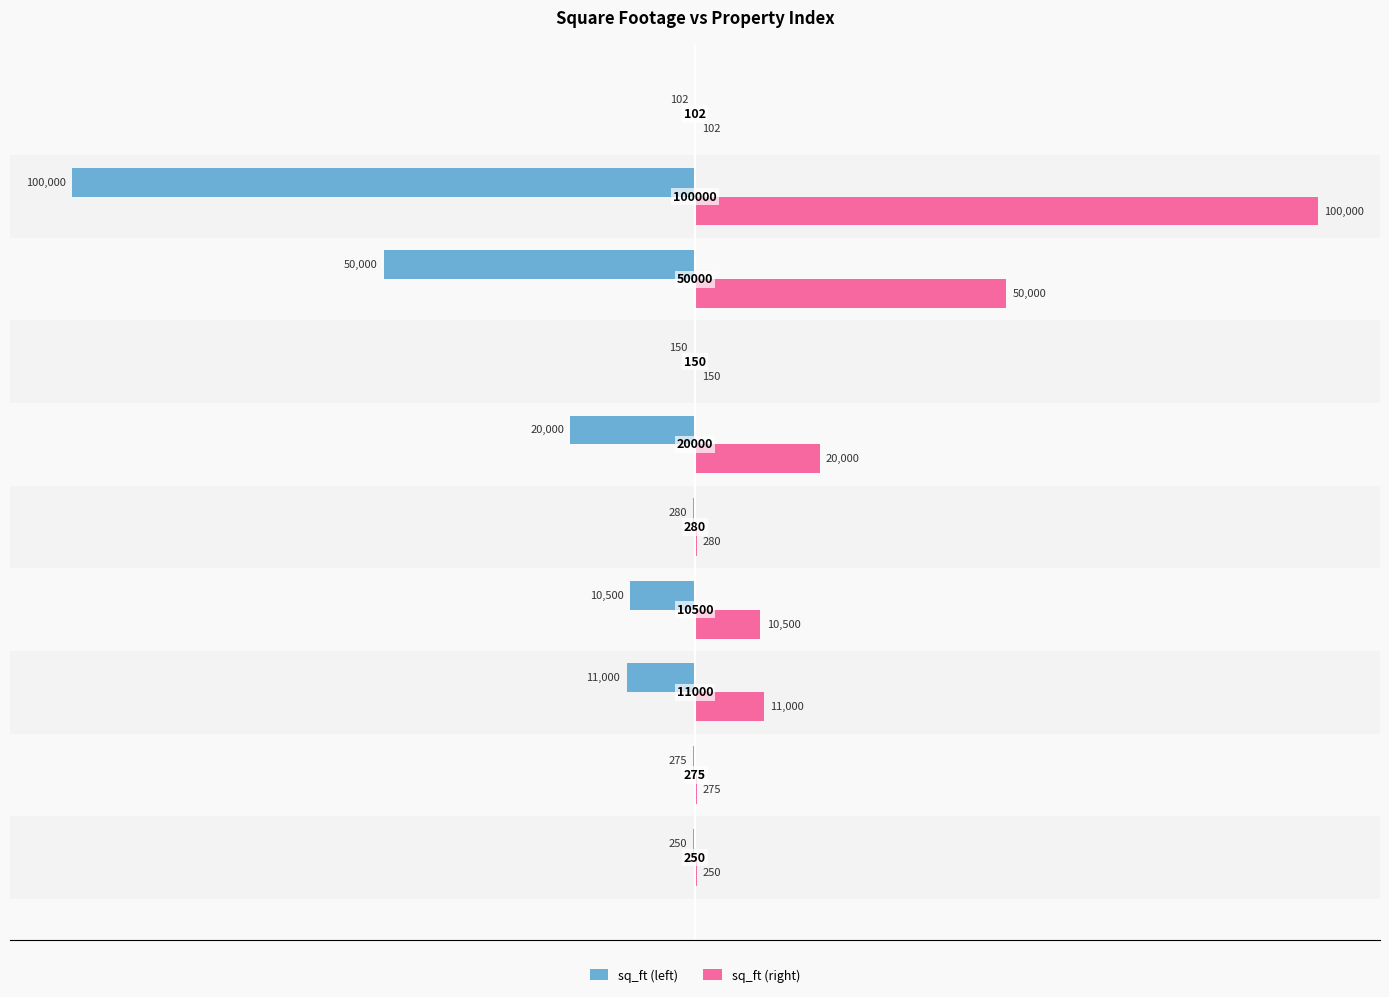

Which series has the largest total across all categories?

sq_ft (right)